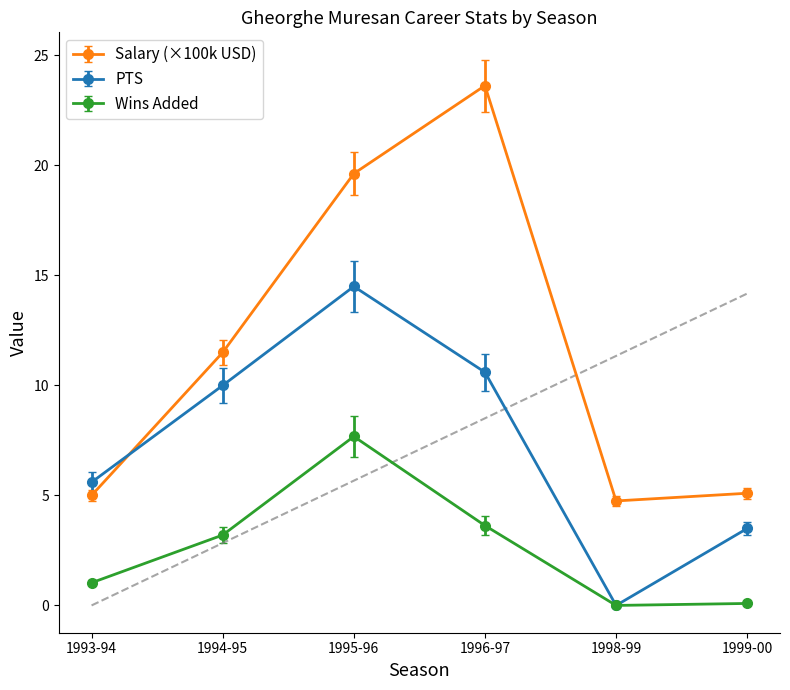

The value of Wins Added at 1995-96 is 7.7. True or false?

True